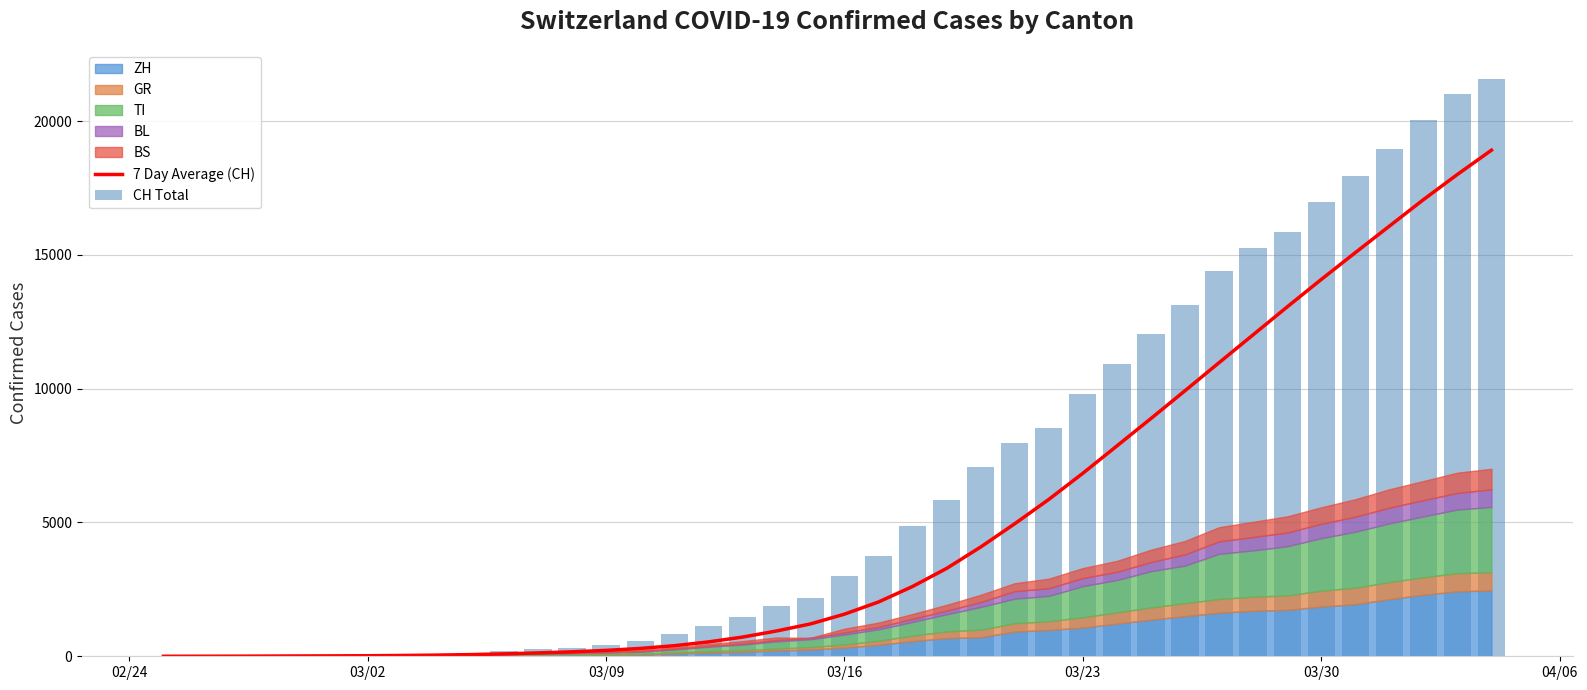

Which series has the widest spread of values?

CH Total